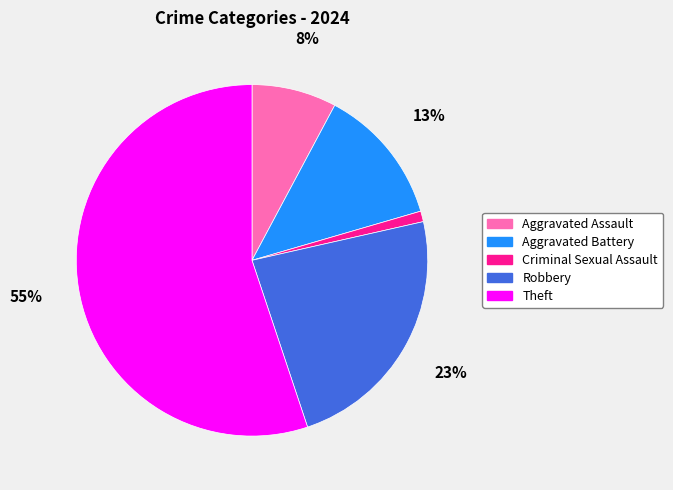

Is the sum of Theft and Criminal Sexual Assault greater than half?

Yes